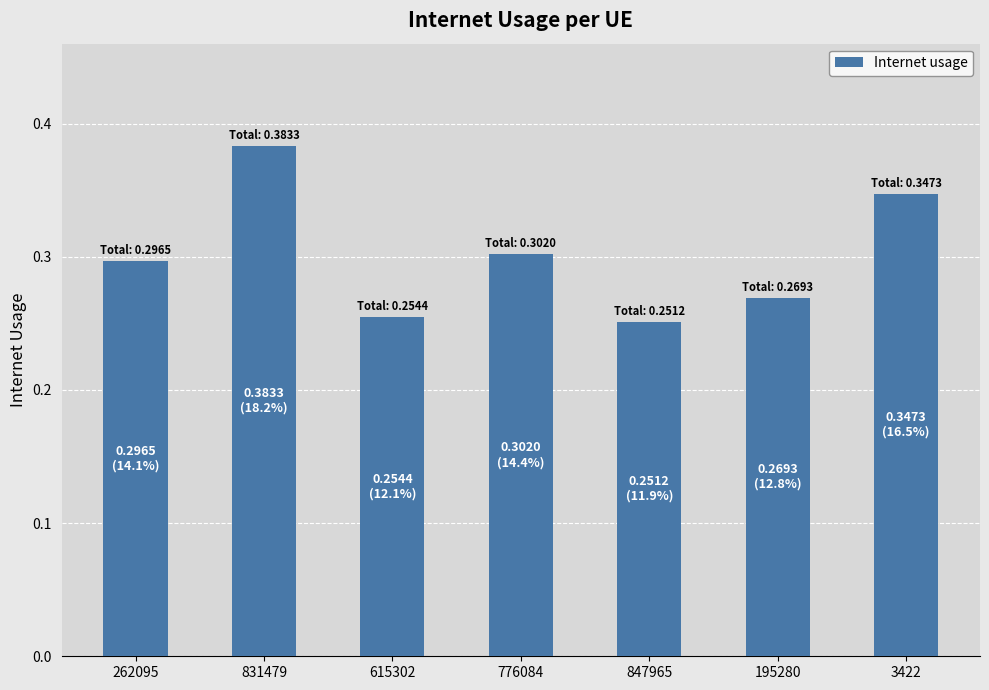

The chart shows a value of 0.3 at 847965. True or false?

True